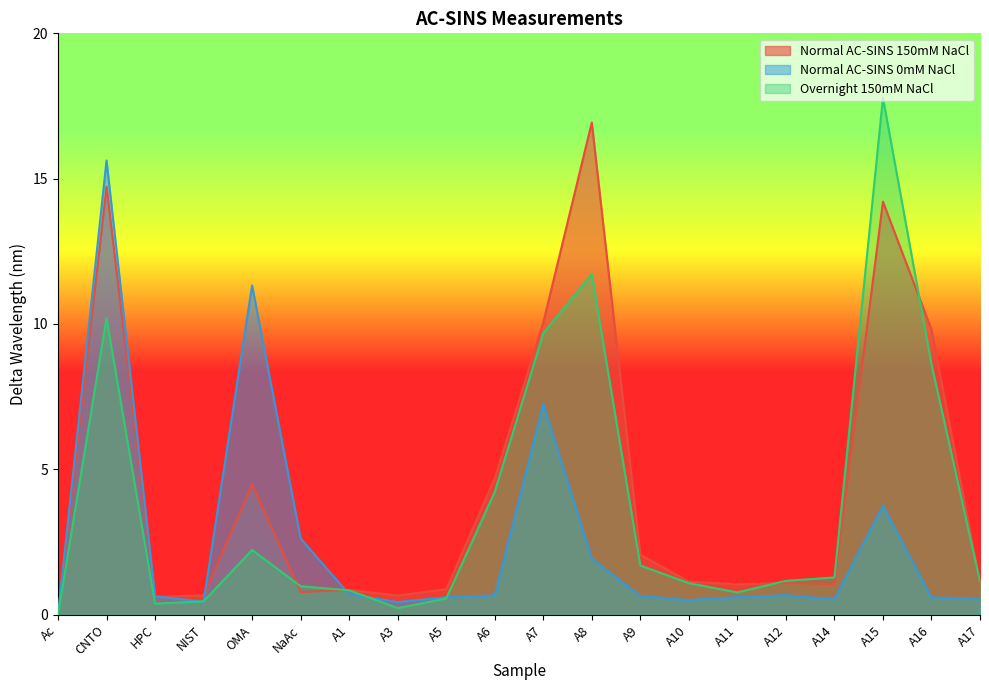

What is the value of the Normal AC-SINS 0mM NaCl point at the 16th from the left?

0.7